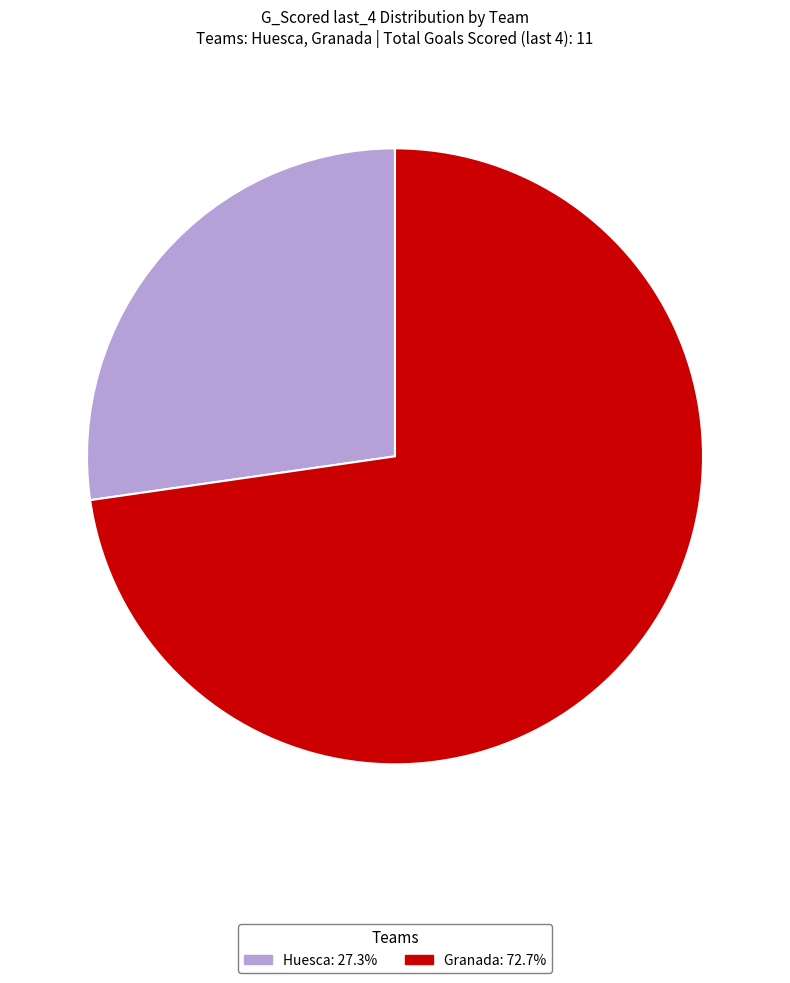

The Huesca slice represents 14% of the pie. True or false?

False